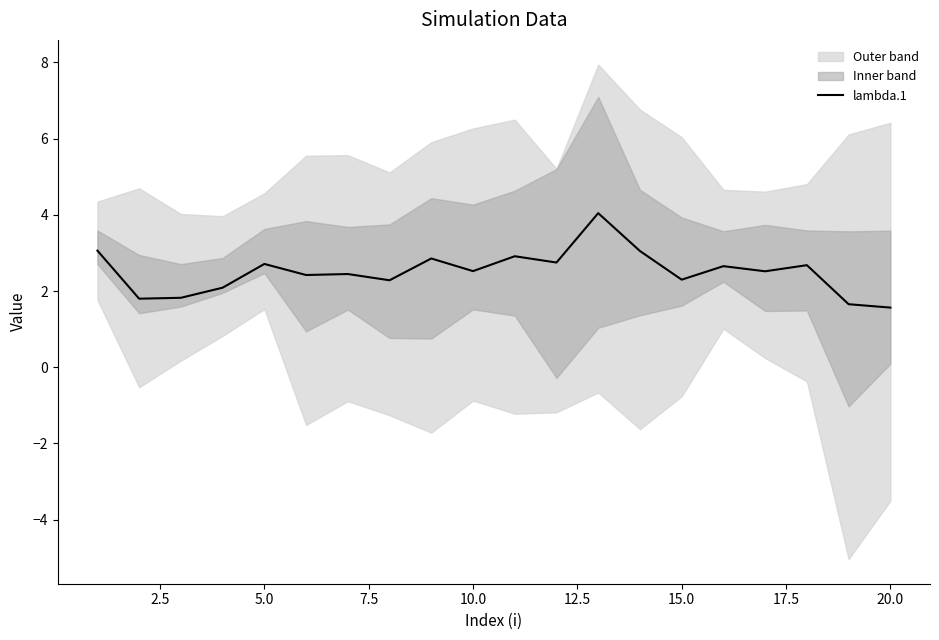

What is the highest value of the lambda.1 series?

4.0